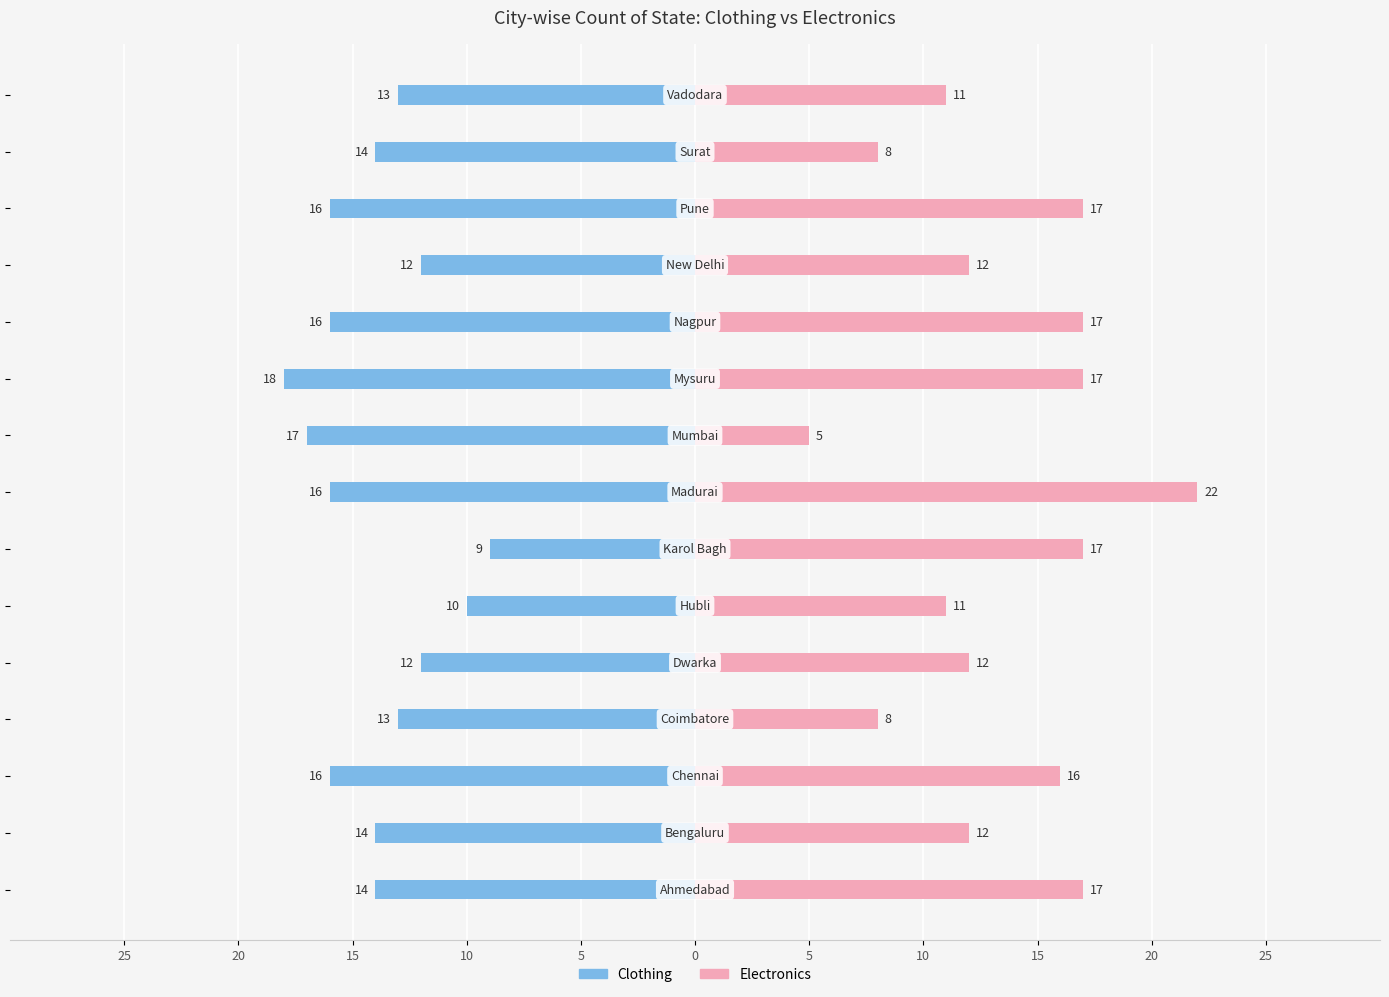

How many bars are there in total?

30